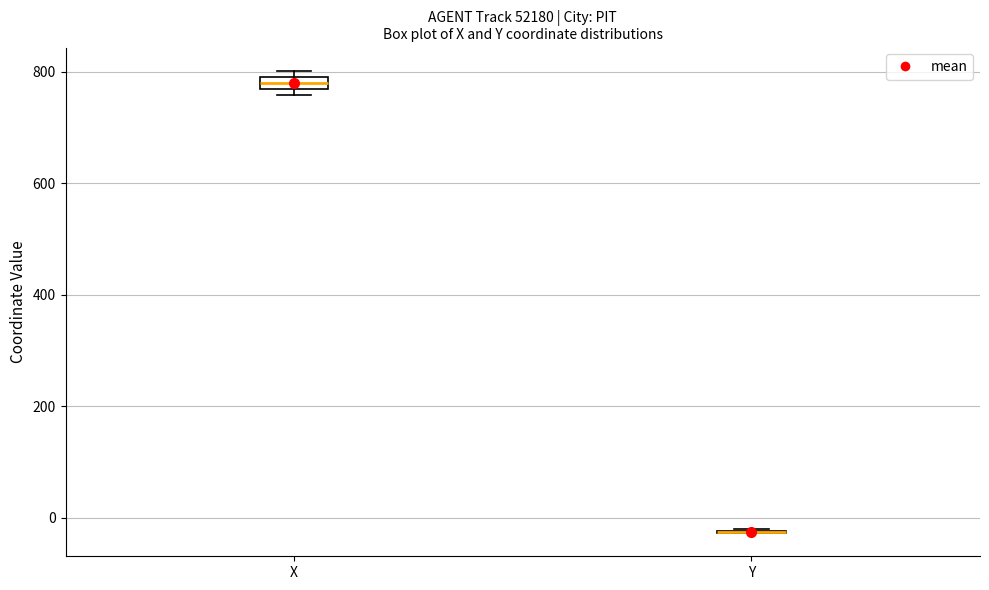

Where is the upper edge of the box for X on the y-axis? The values are not printed on the chart, so give them approximately, as read against the axis.

800